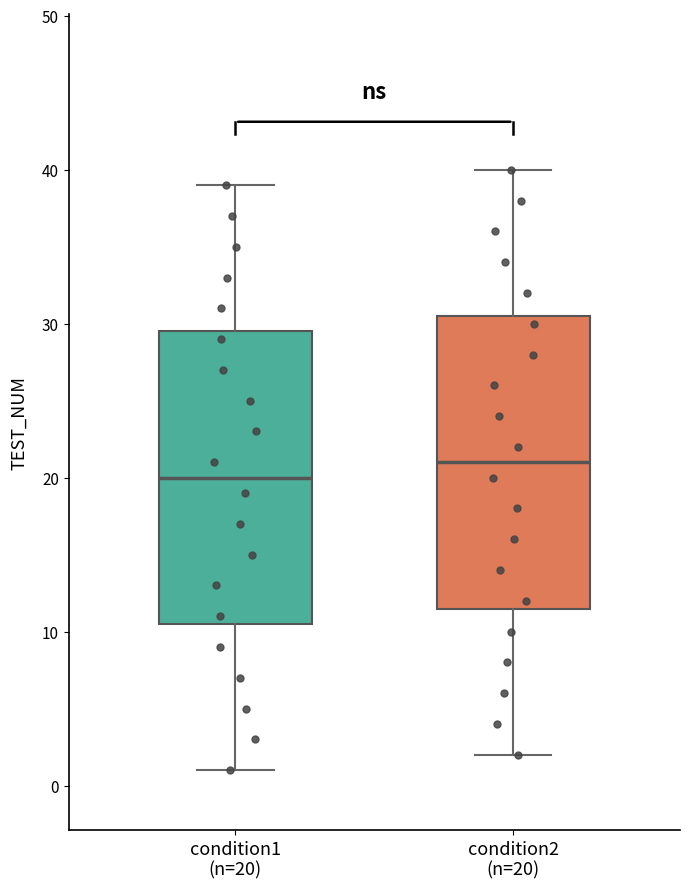

Which box has the lowest median line?

condition1 (n=20)